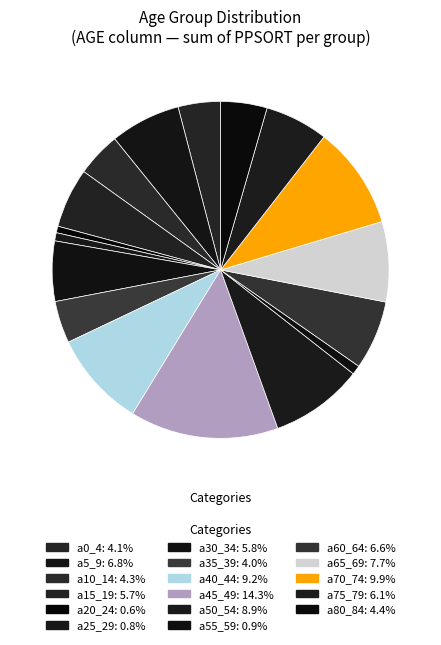

Do a25_29 and a10_14 together represent more than half of the pie?

No